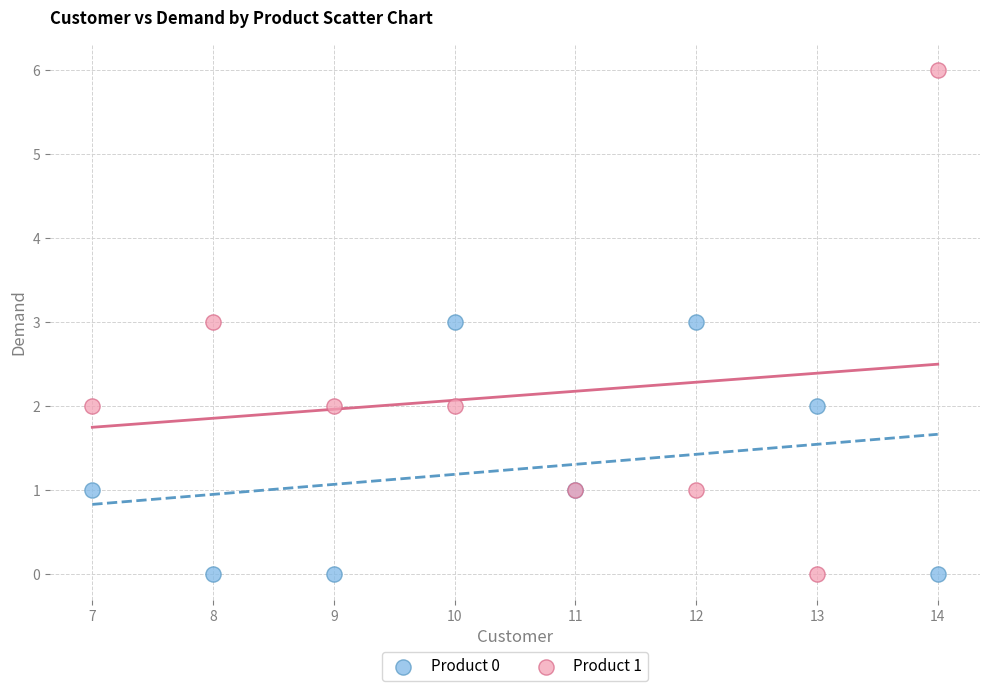

Which series contains the highest Y value?

Product 1